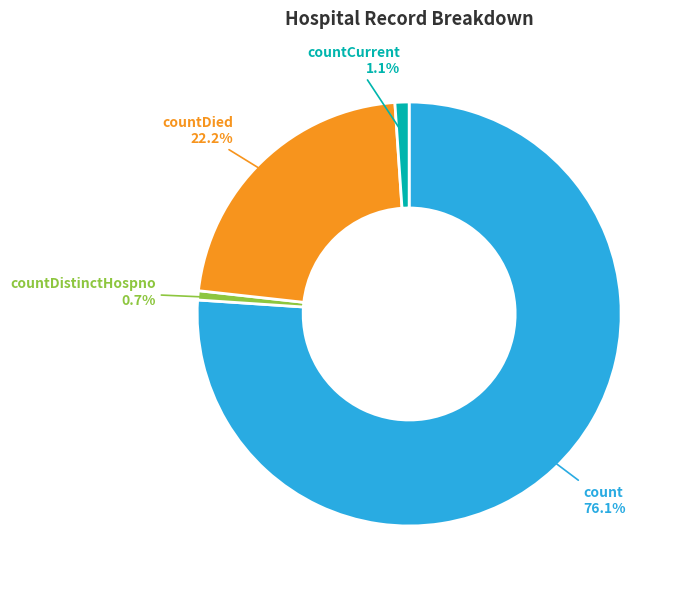

How many segments does this pie chart have?

4